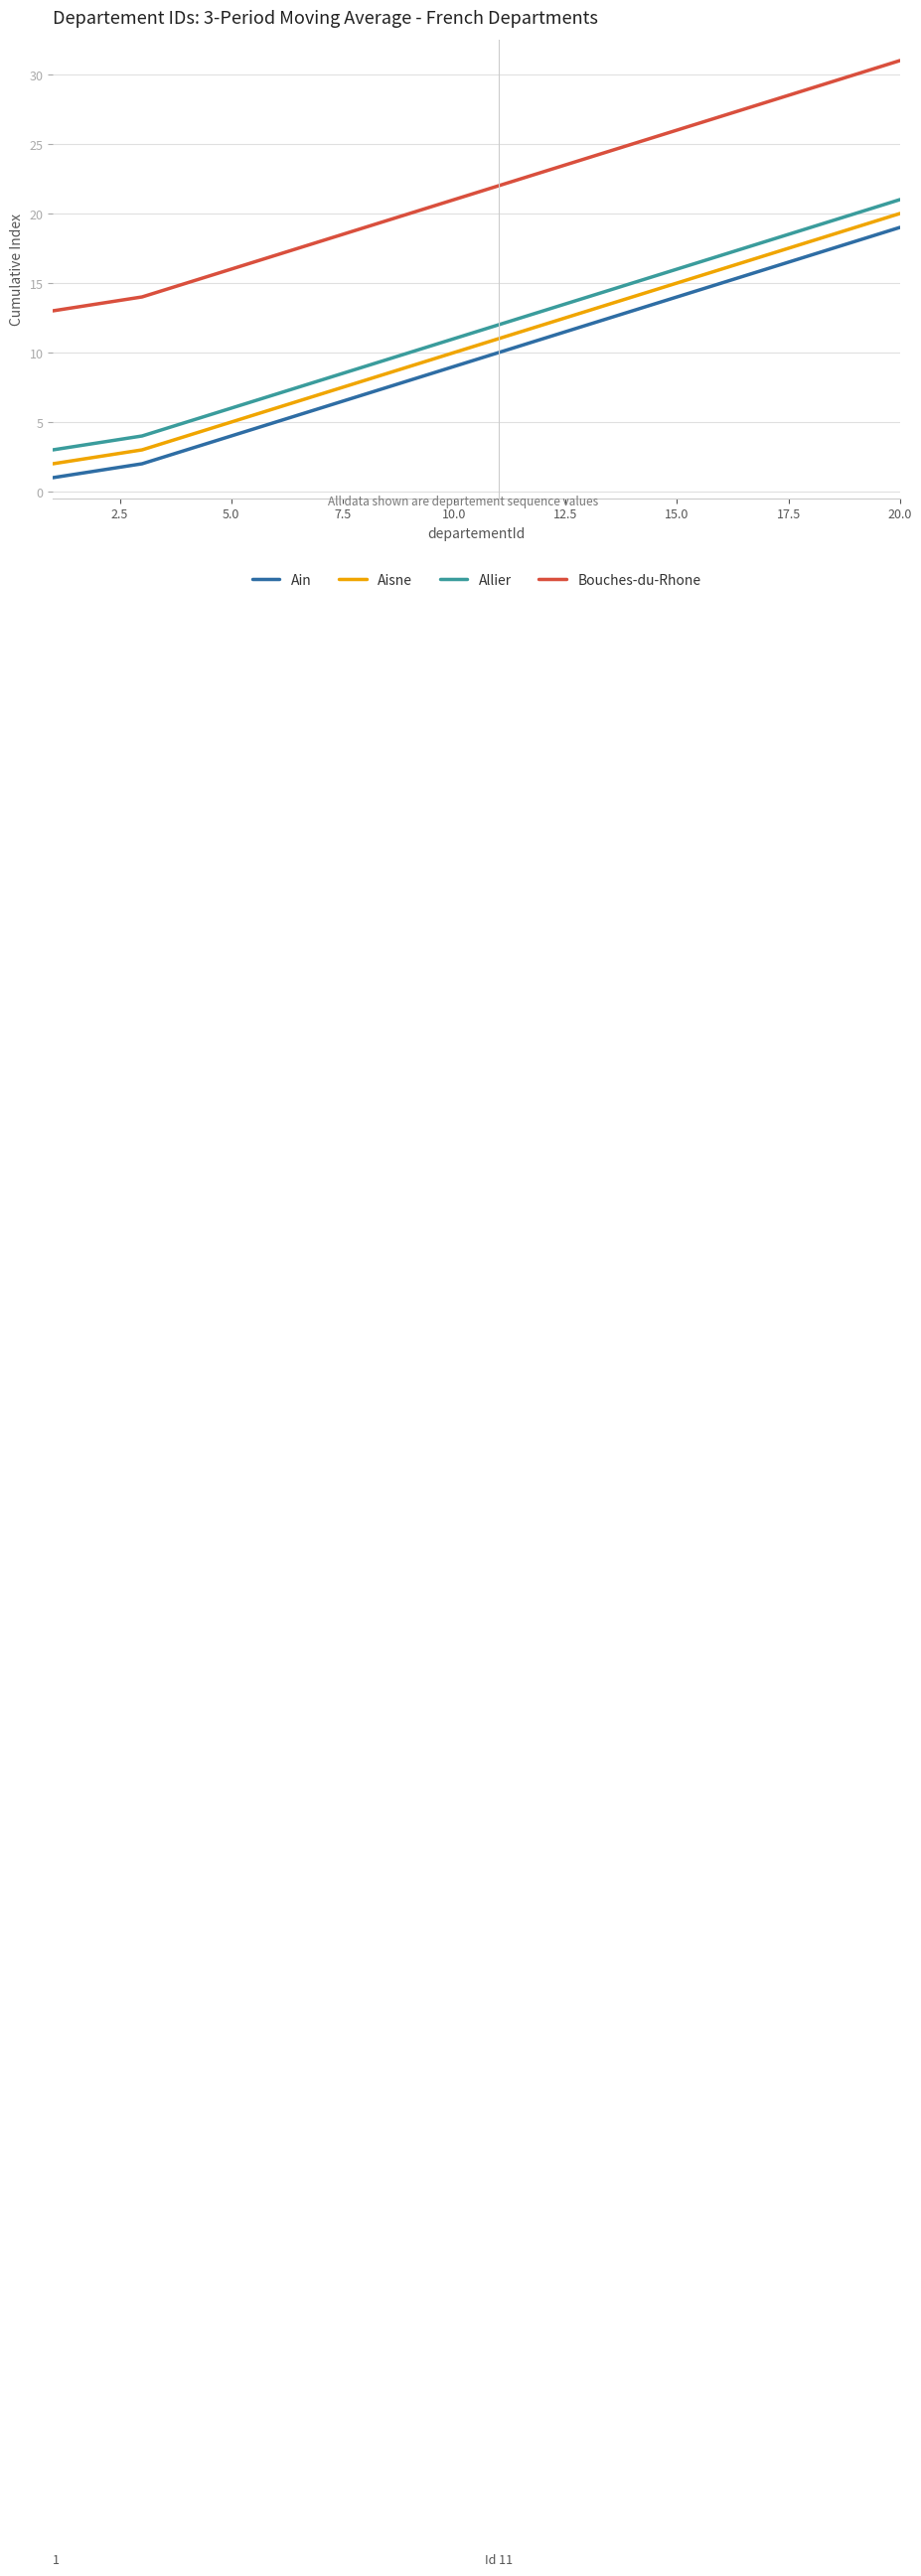

True or false: Allier and Ain cross at least once.

False